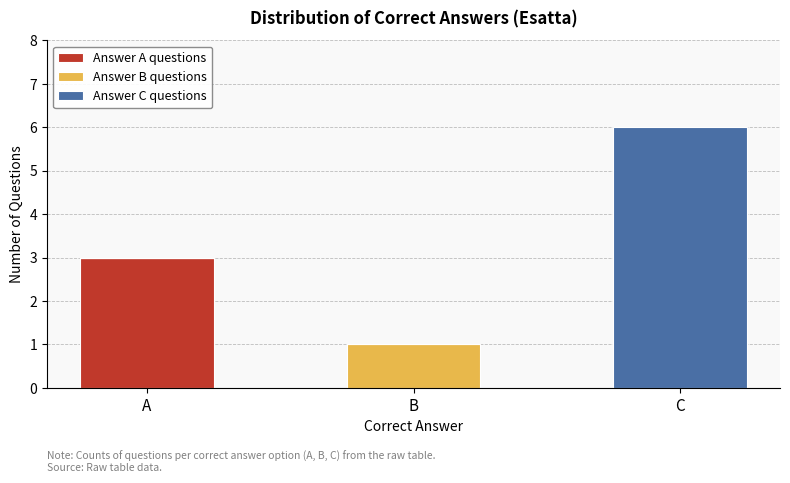

At which label does Answer A questions reach its peak?

A